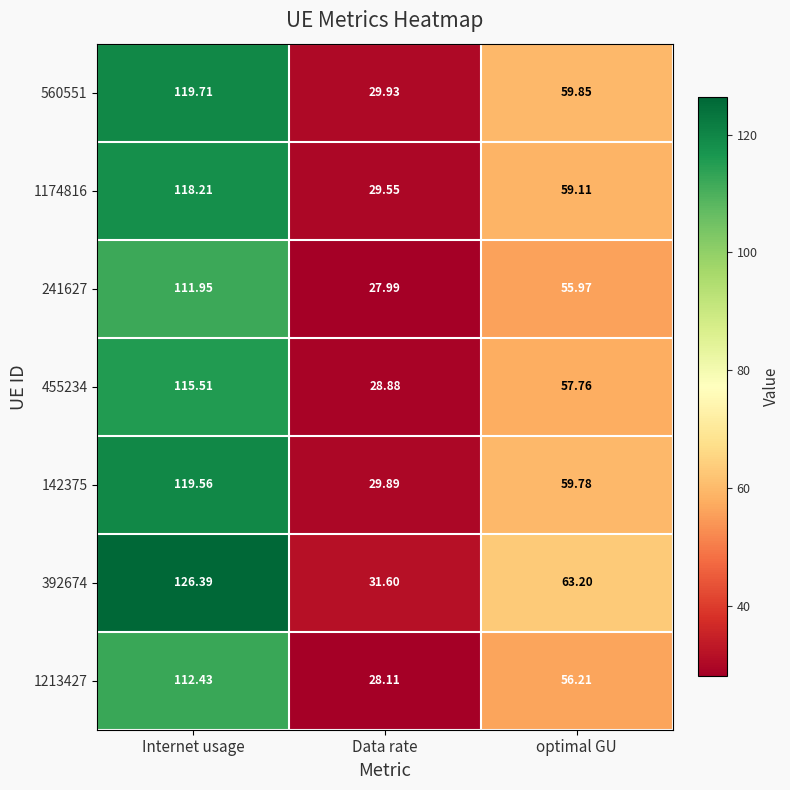

What is the spread (max minus min) of values at Data rate?

3.6